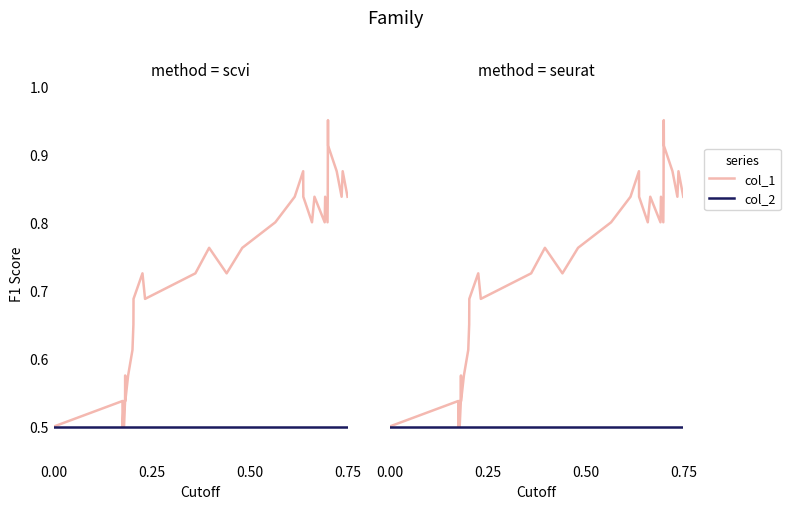

Count the col_1 values in the range 0 to 1.

35